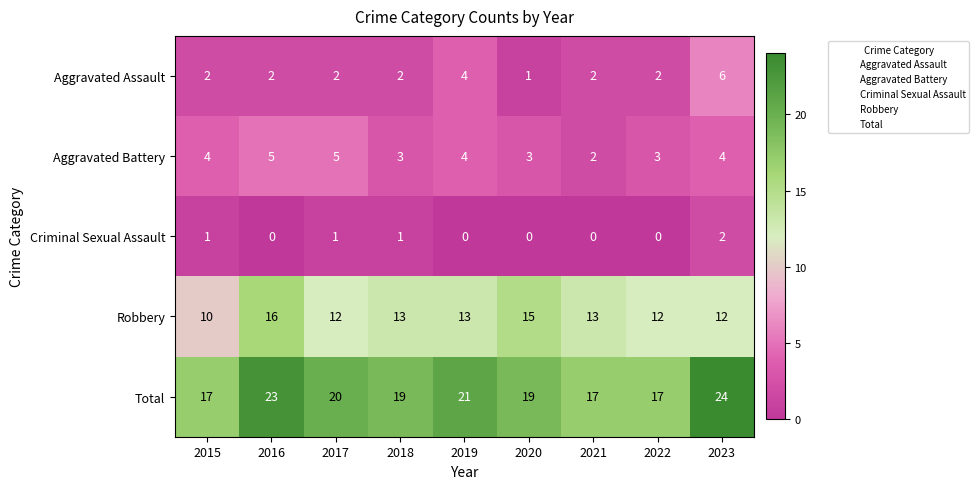

At which label does Robbery first exceed 13?

2016